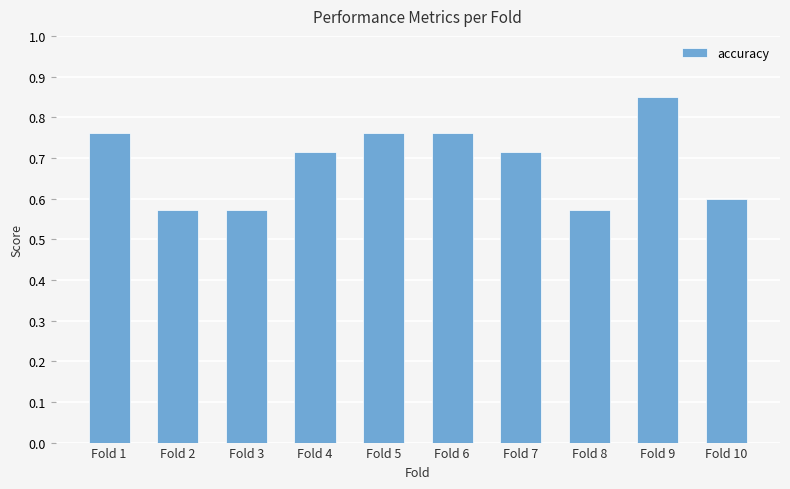

Count the values in the range 0 to 1.

10